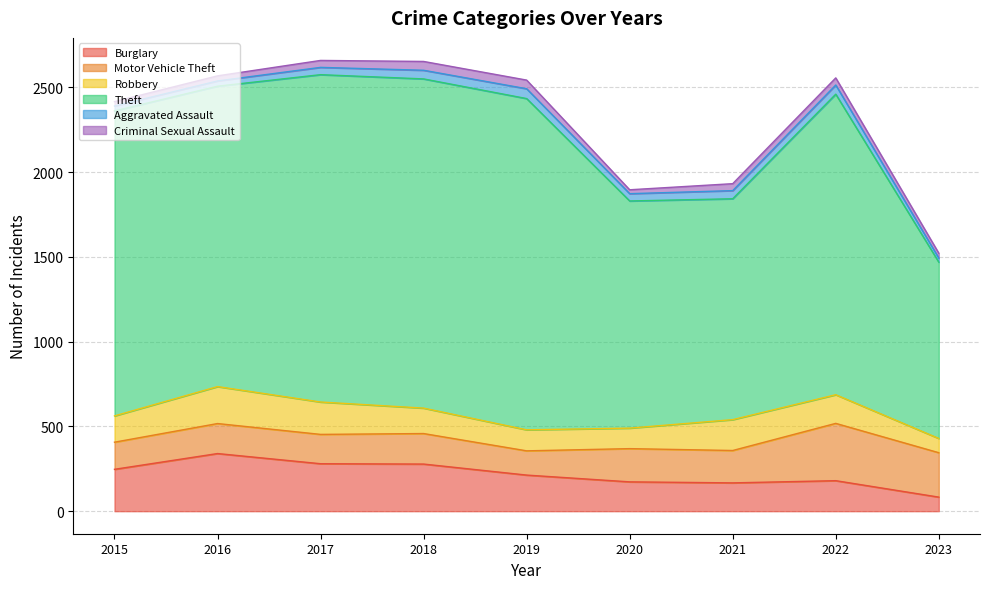

In Criminal Sexual Assault, how many points are higher than both neighbors (excluding endpoints)?

2